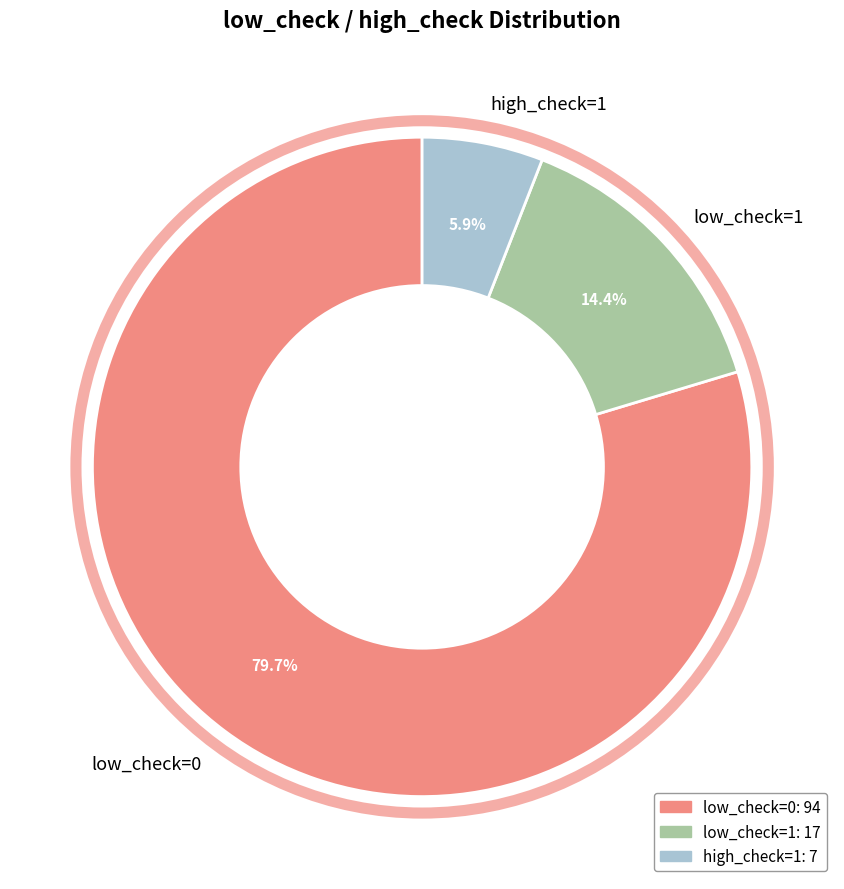

To the nearest percent, what is the average slice percentage?

33%